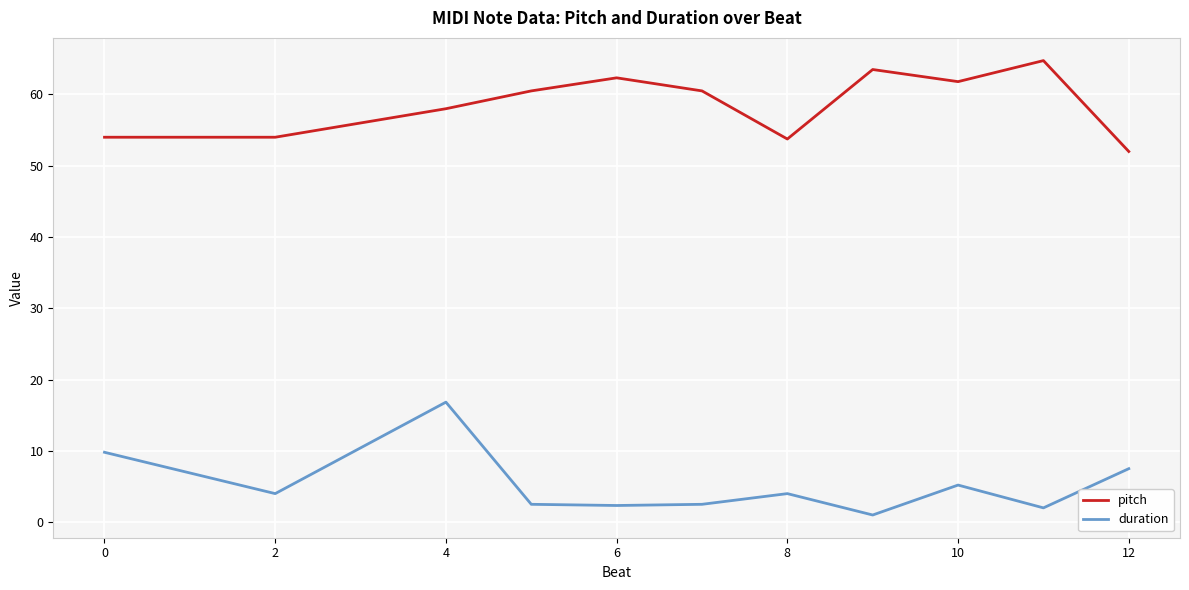

What is the difference between the maximum and minimum values in the duration series?

15.8